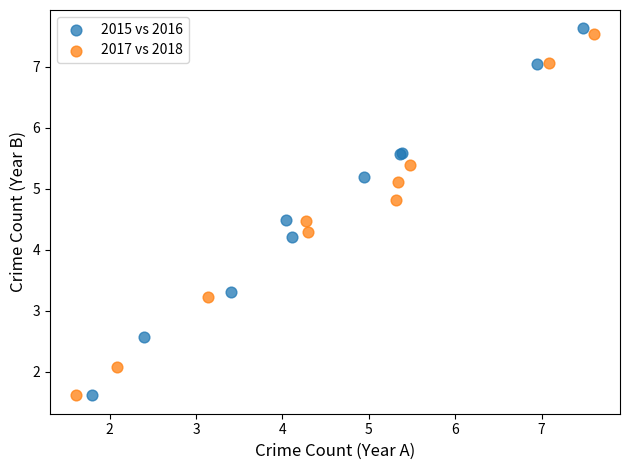

Which series has the largest Y range (max minus min)?

2015 vs 2016